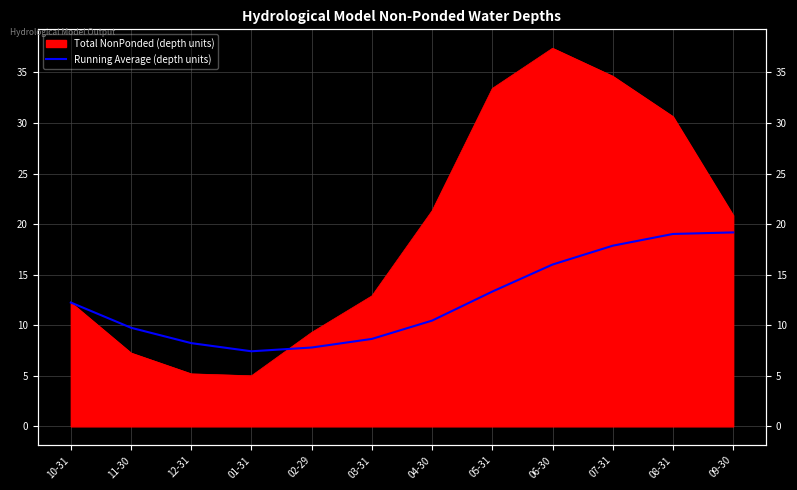

What is the value of the 1st point from the left?

12.2